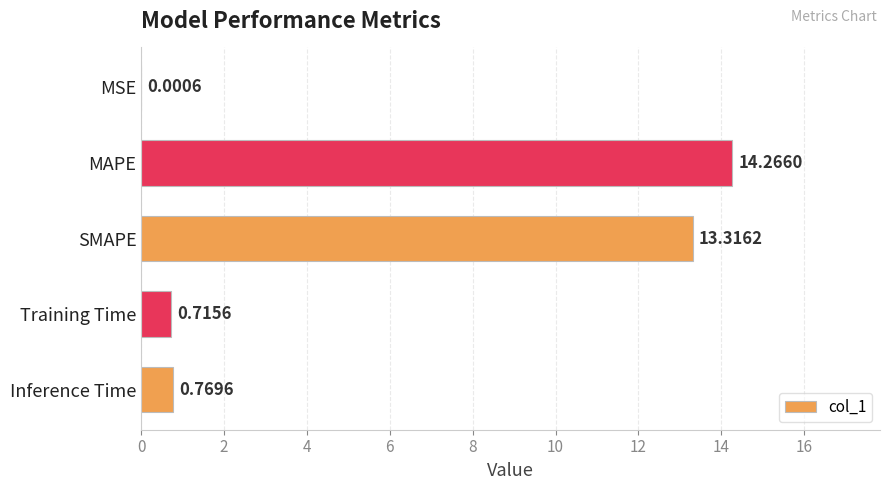

What is the sum of the values at Training Time and SMAPE?

14.0